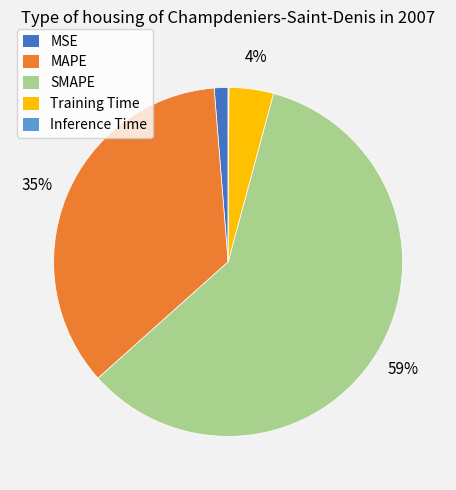

To the nearest percent, what percentage of the pie is MAPE?

35%